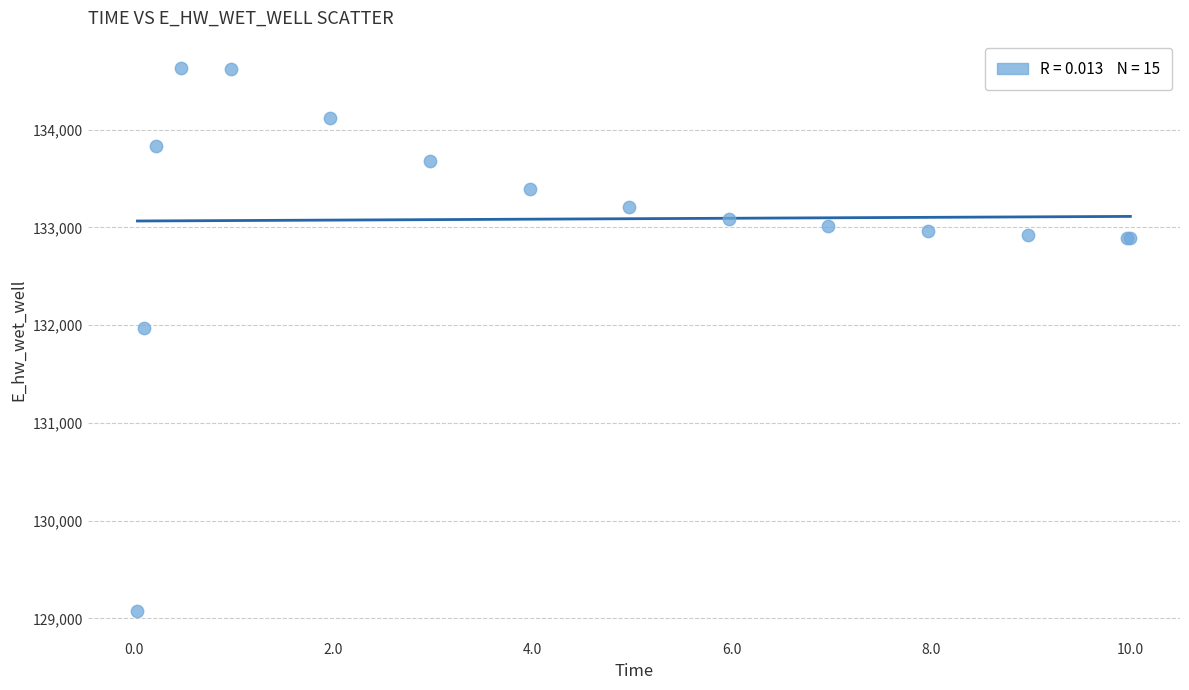

What Y value in the scatter plot is closest to 131851?

131972.7